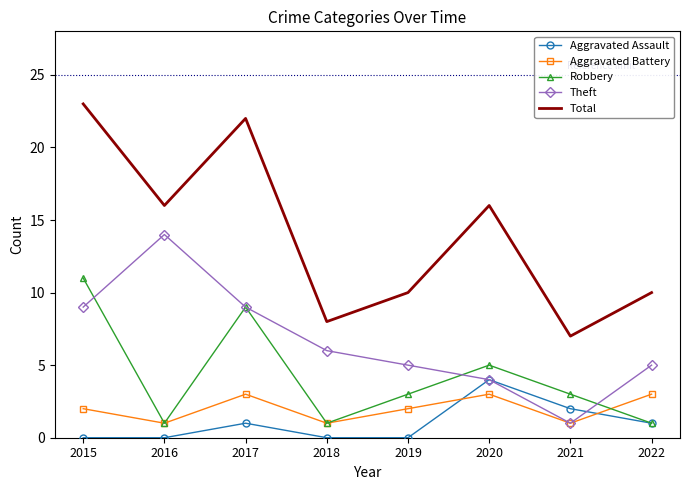

Reading left to right, extract all data points from this chart.

Aggravated Assault: 0	0	1	0	0	4	2	1
Aggravated Battery: 2	1	3	1	2	3	1	3
Robbery: 11	1	9	1	3	5	3	1
Theft: 9	14	9	6	5	4	1	5
Total: 23	16	22	8	10	16	7	10